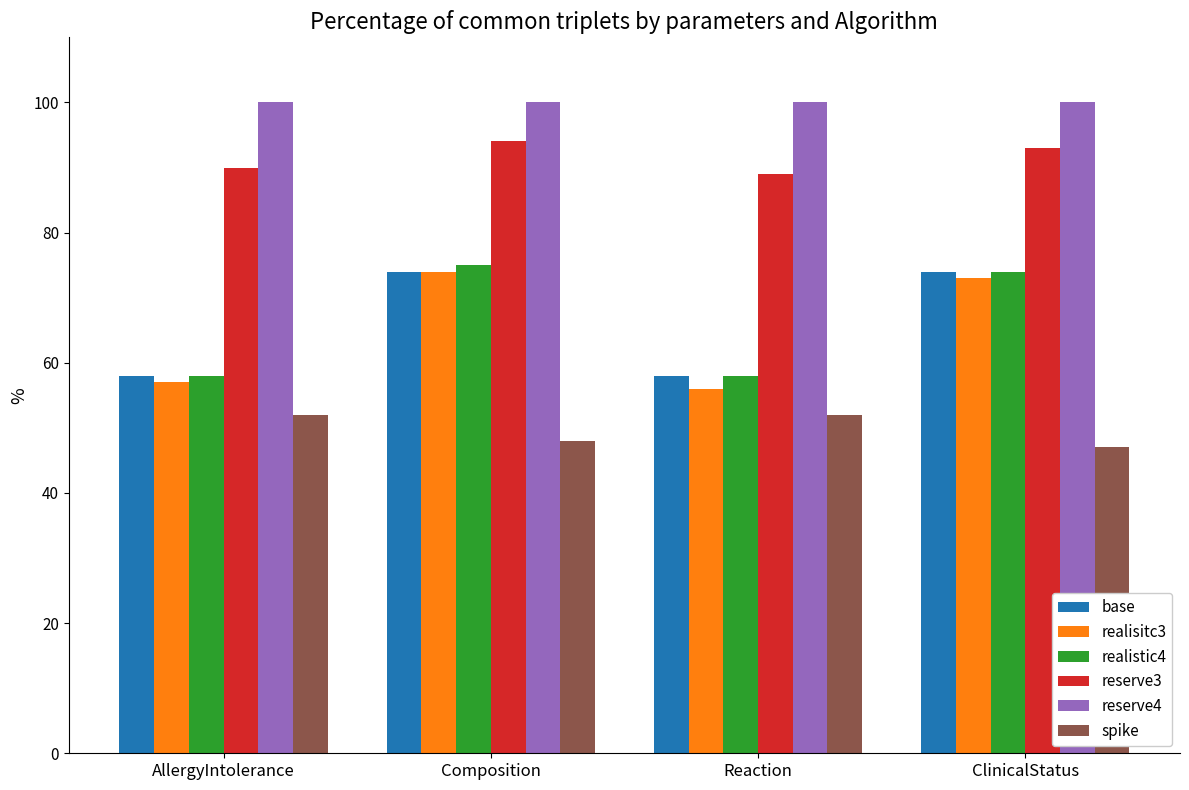

What is the label of the 3rd bar from the left?

Reaction